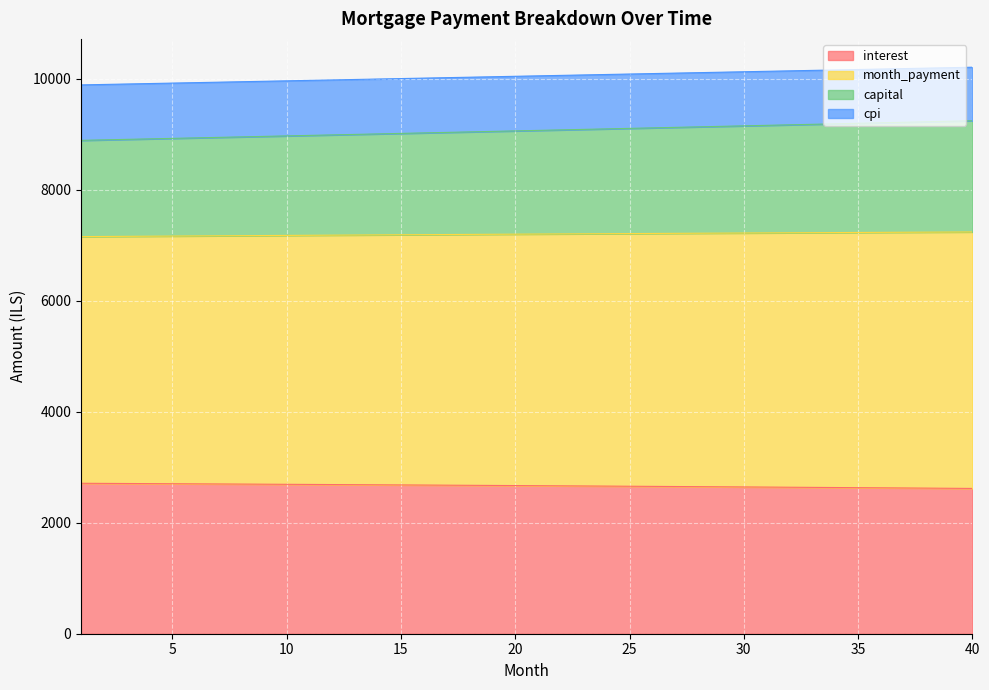

How many values in the interest series exceed 2669?

20